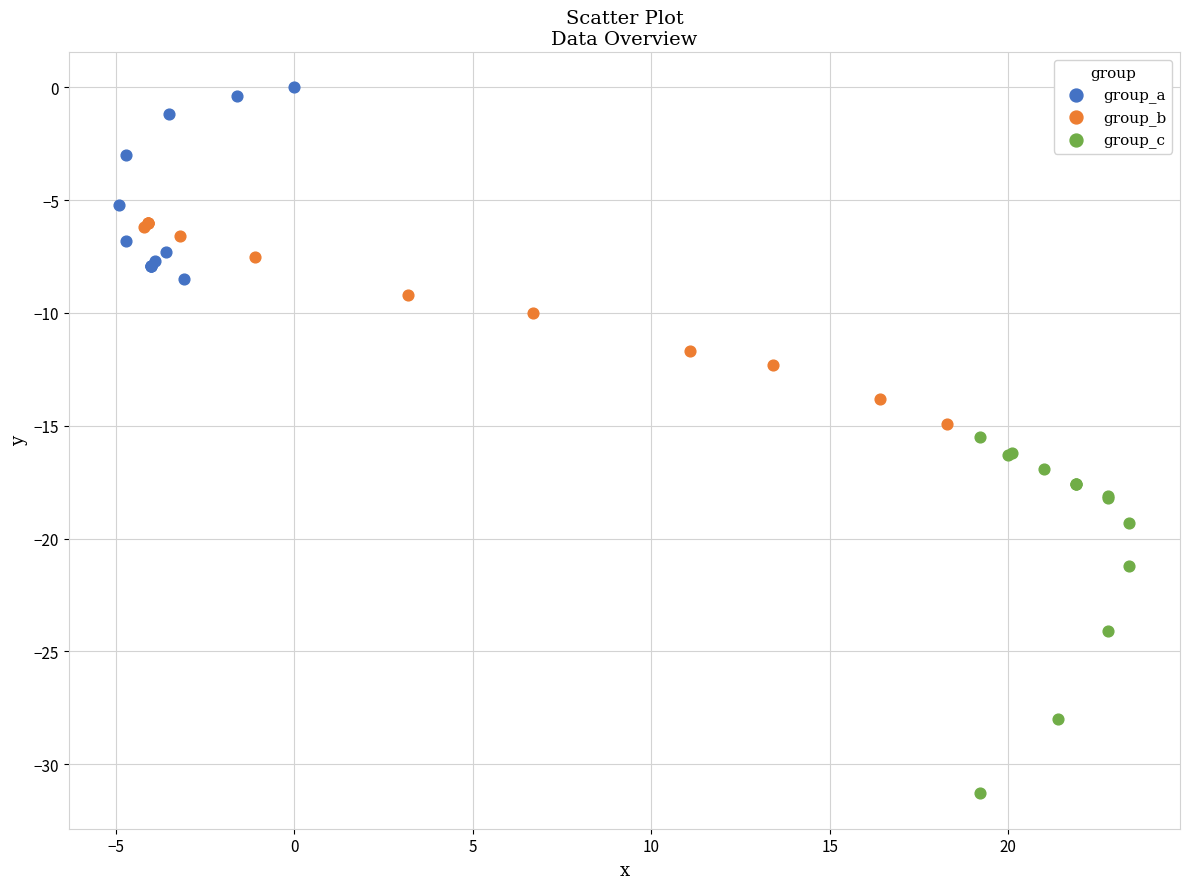

Which series reaches the maximum Y coordinate?

group_a